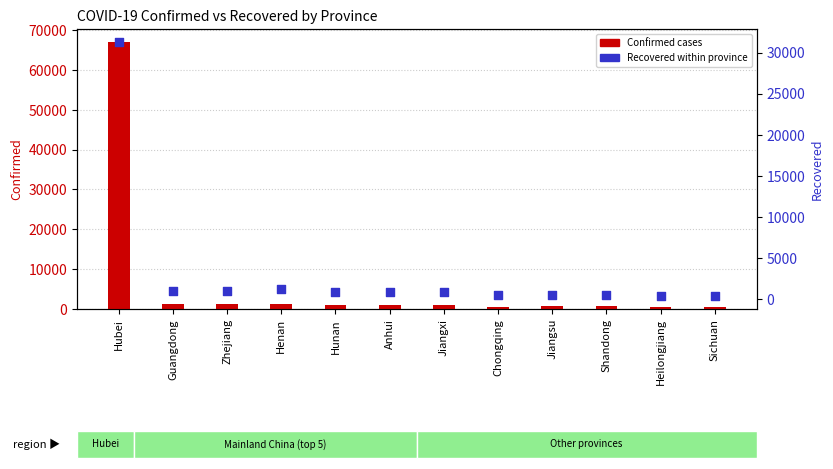

Is the value of Confirmed at Heilongjiang greater than the value of Recovered at Sichuan?

Yes